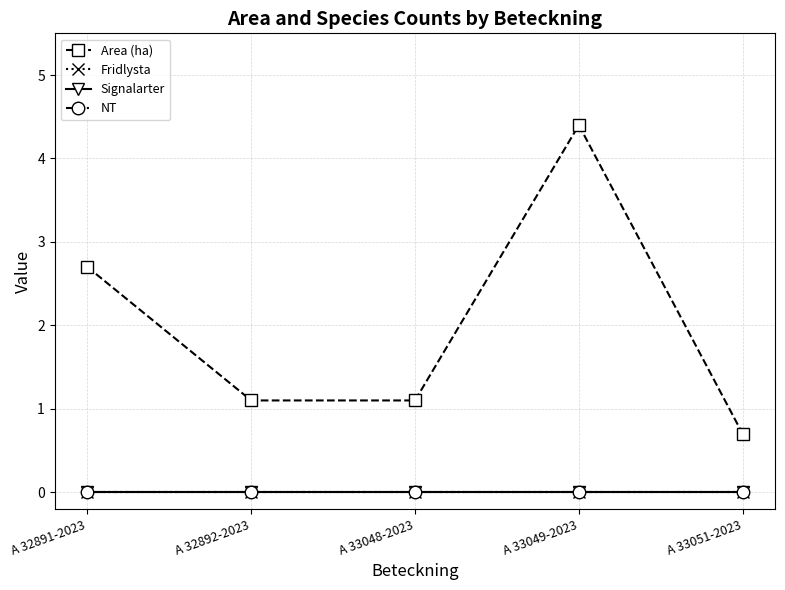

List the series in order of their peak value, highest first.

Area (ha), Fridlysta, Signalarter, NT